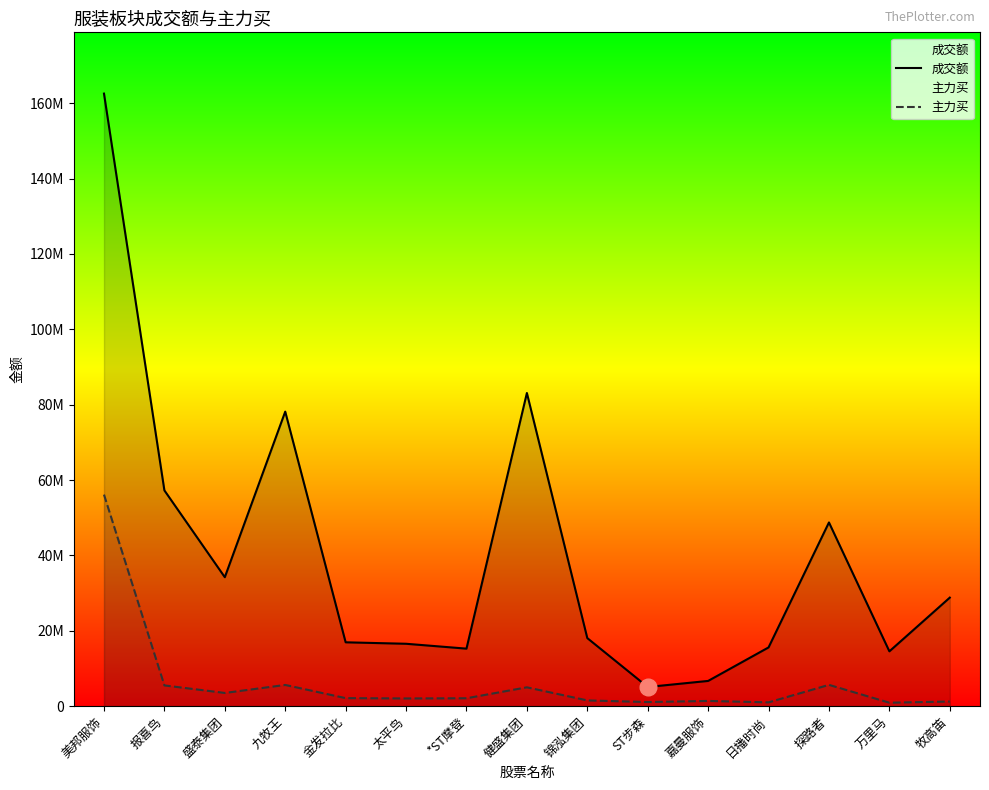

Reading left to right, extract all data points from this chart.

成交额: 162533354	57247250	34216969	78149741	16946664	16558096	15265247	83092992	18060824	5089389	6699290	15588722	48747692	14549387	28801212
主力买: 56131517	5507374	3508908	5631642	2136505	2048860	2102011	5001415	1528366	1098191	1392261	1015169	5654250	918514	1240661